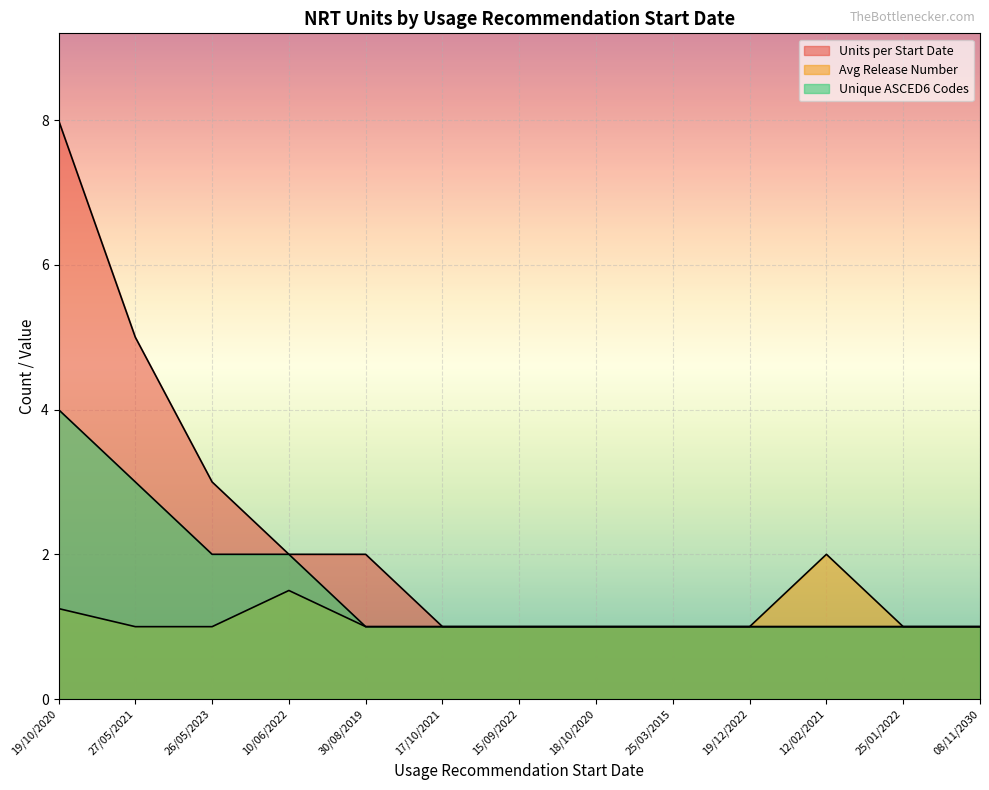

How many interior local peaks does the Avg Release Number series have?

2